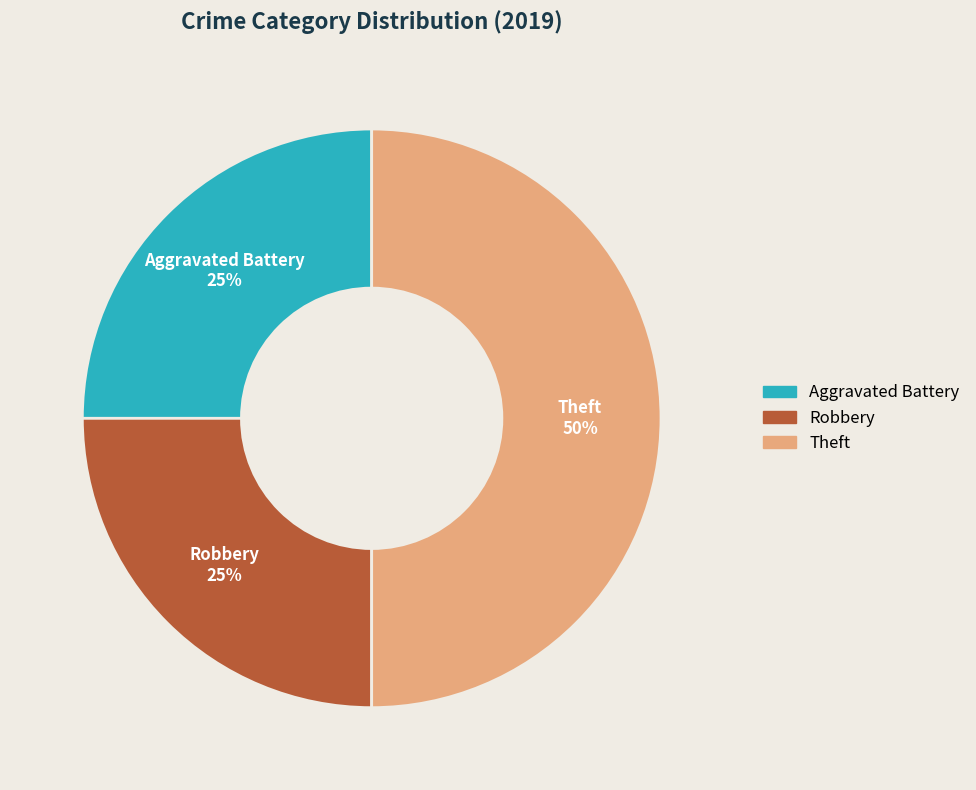

To the nearest percent, what is the combined percentage of Robbery and Aggravated Battery?

50%